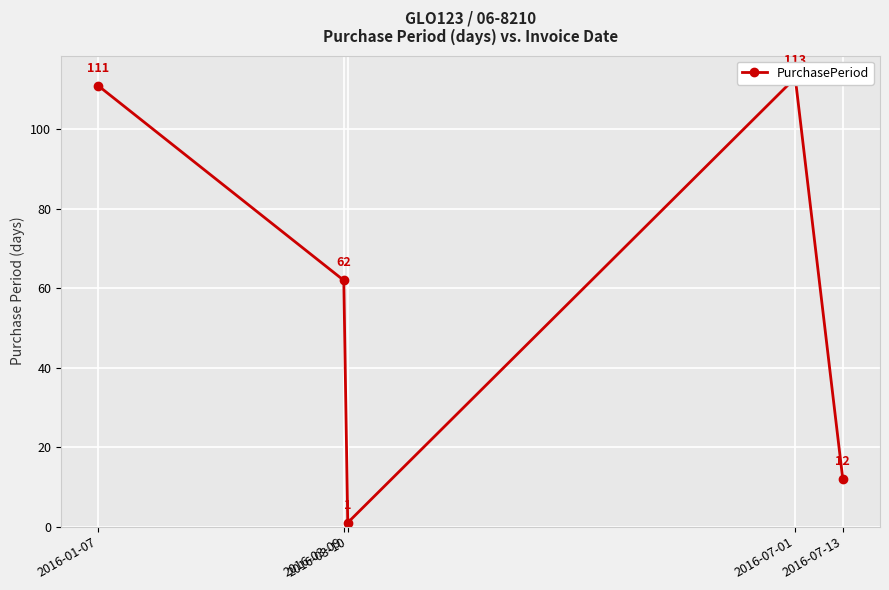

What is the label of the 2nd point from the left?

2016-03-09